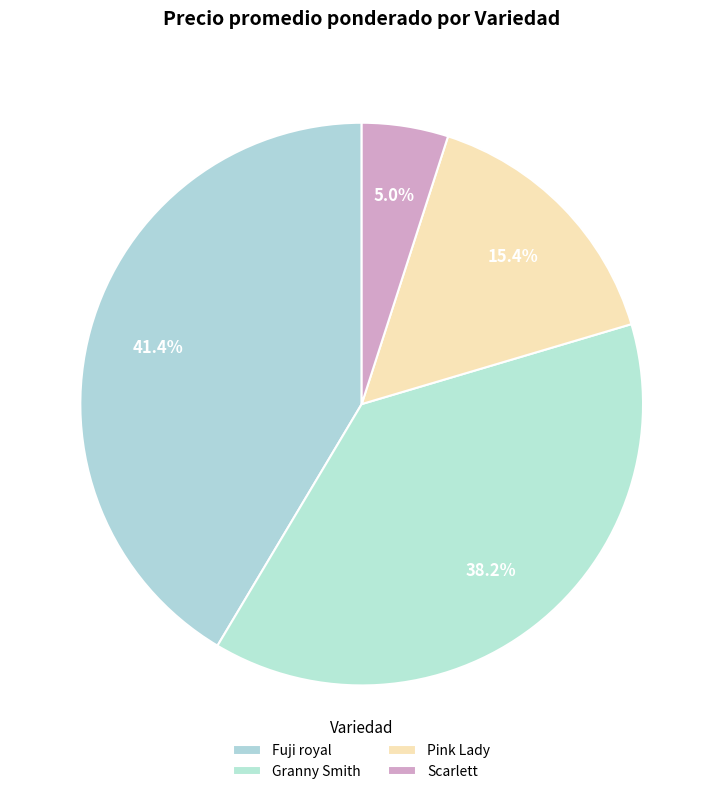

Count the number of slices in the pie.

4